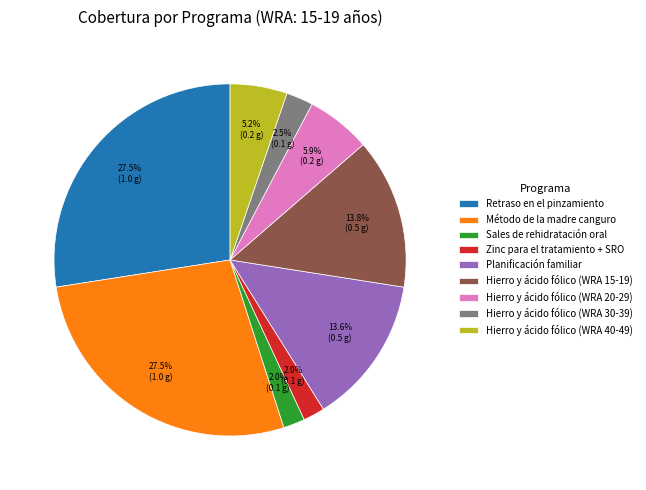

To the nearest percent, what portion does Zinc para el tratamiento + SRO represent?

2%